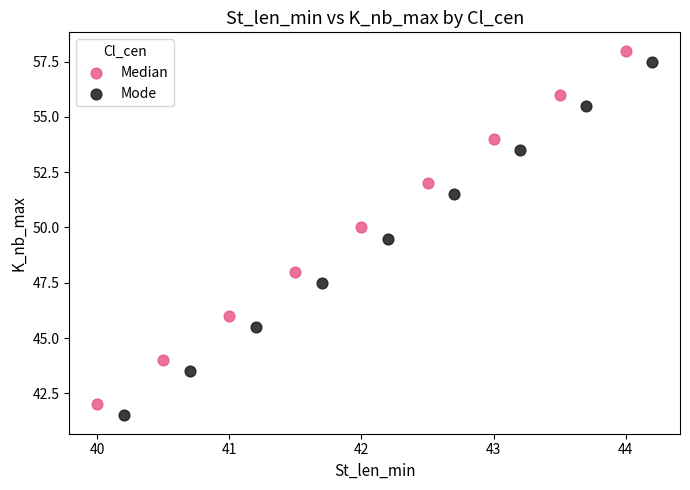

What are all the series names shown in the legend?

Median, Mode